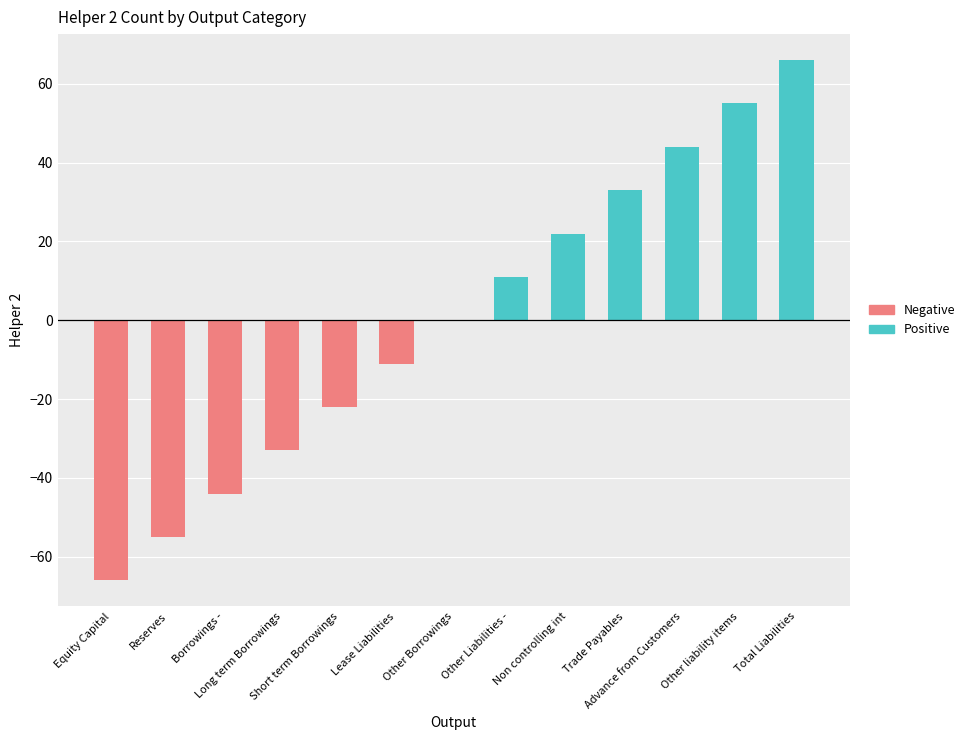

Where is Positive nearest to the value 33?

Trade Payables